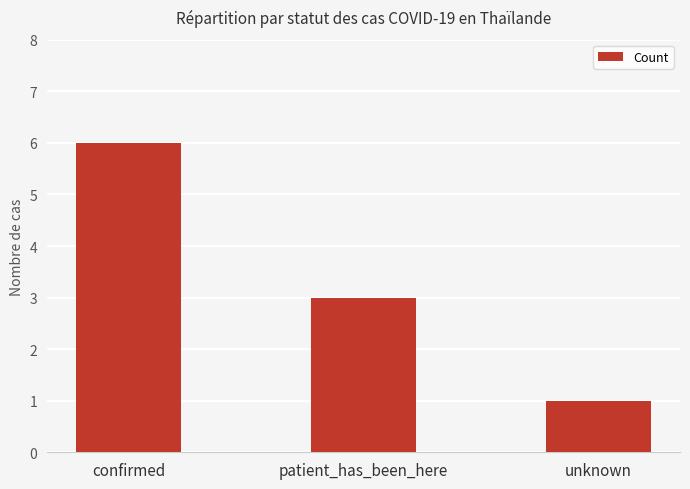

What is the ratio of the value at confirmed to the value at patient_has_been_here?

2.0